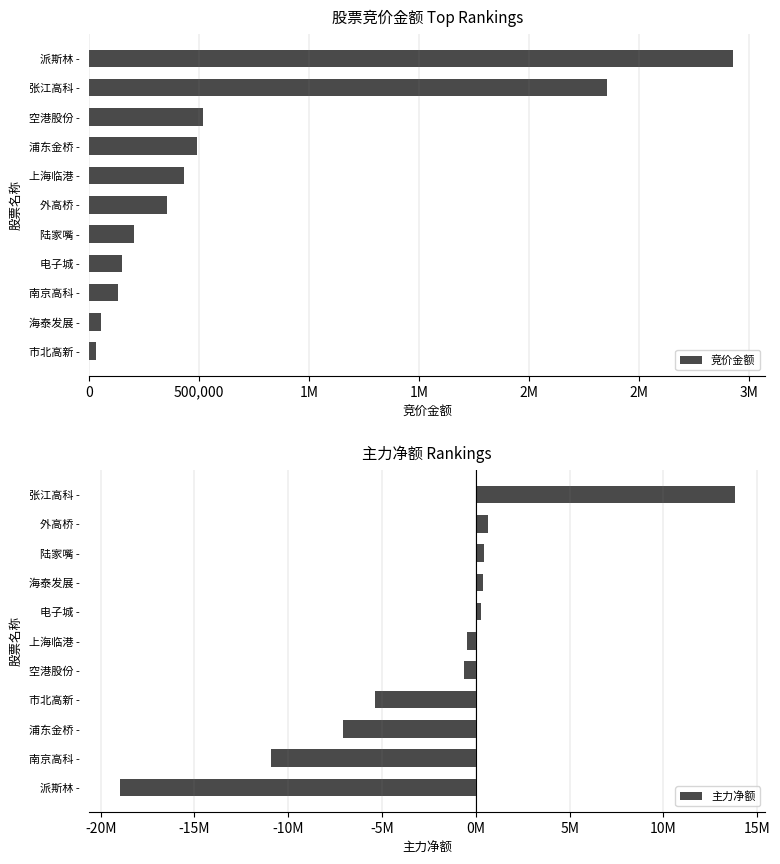

How many bars are there in total?

22